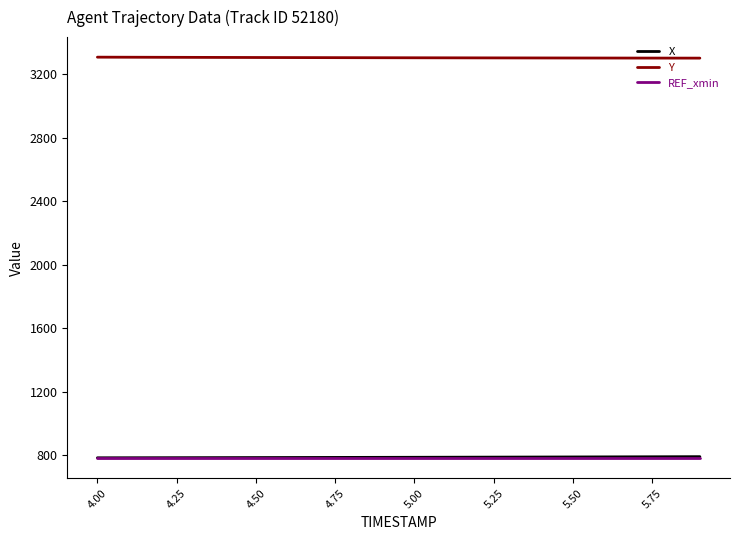

Which series has the largest total across all categories?

Y